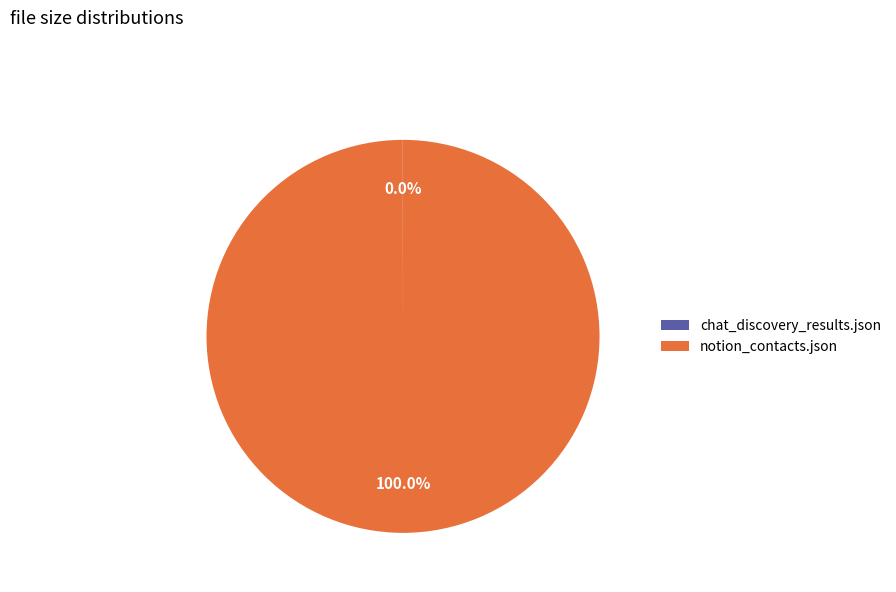

Does any single category account for the majority?

Yes